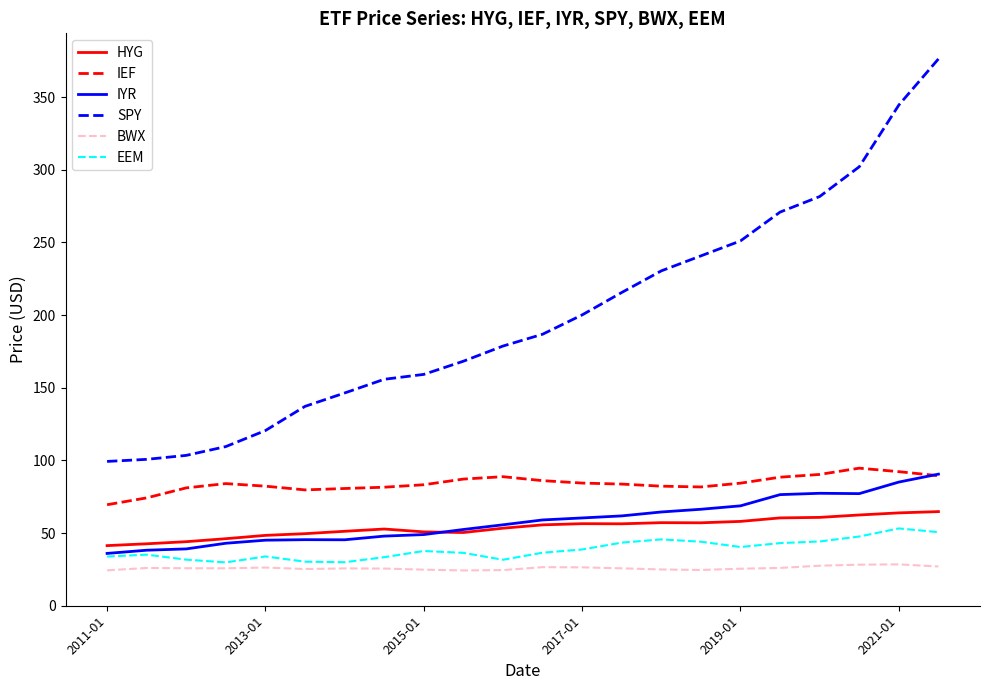

True or false: SPY and IYR cross at least once.

False